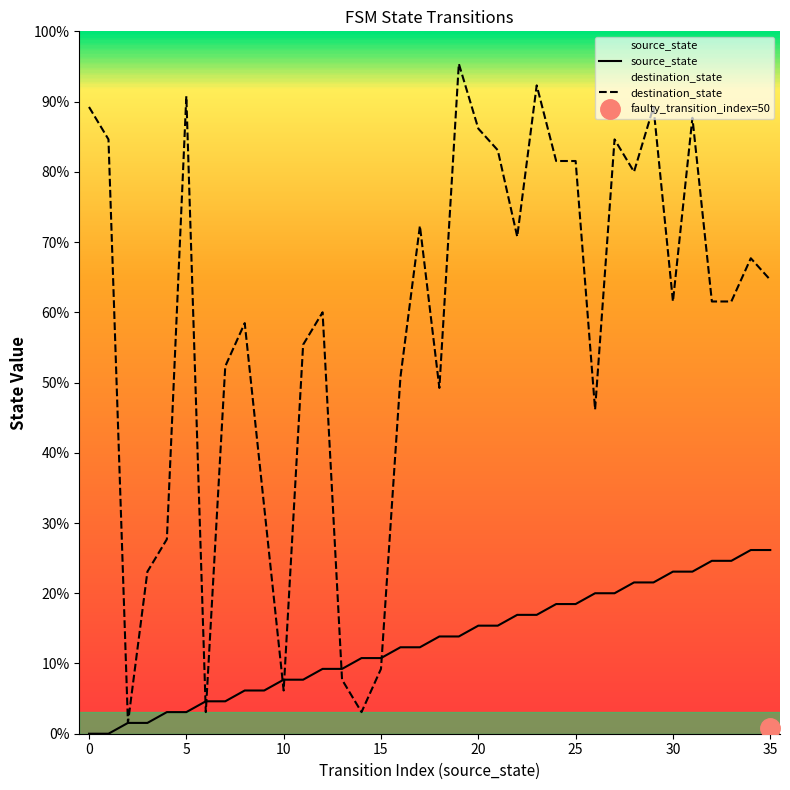

What is the label of the 17th point from the left?

16